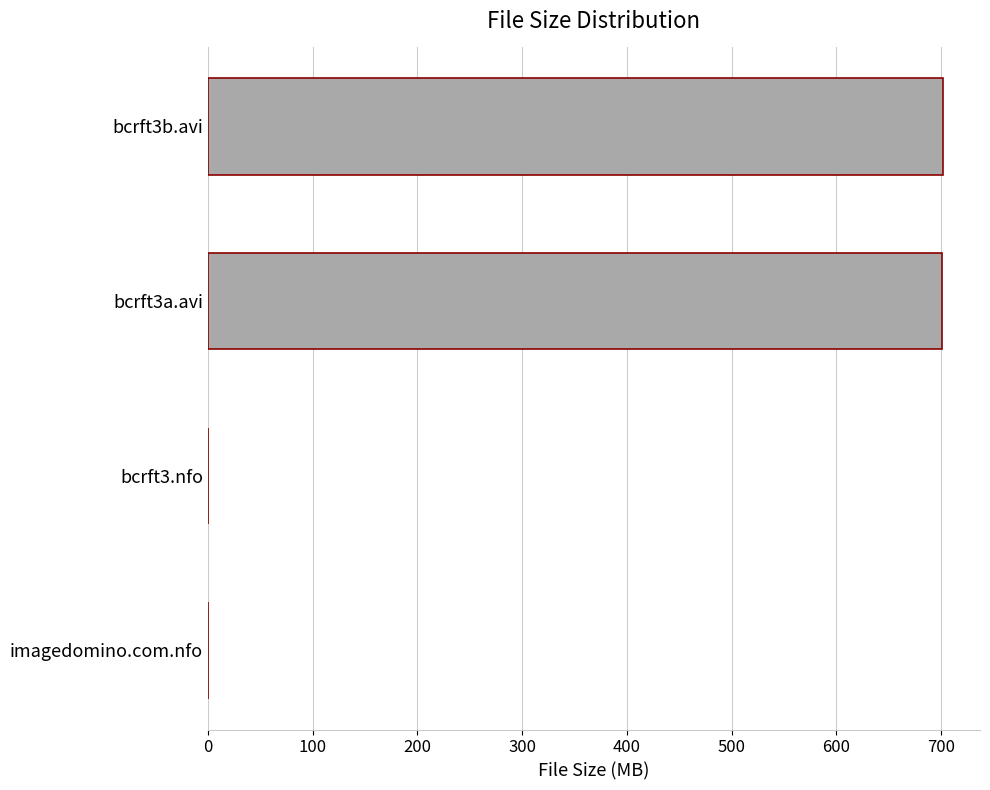

Where is the data nearest to the value 351?

bcrft3a.avi